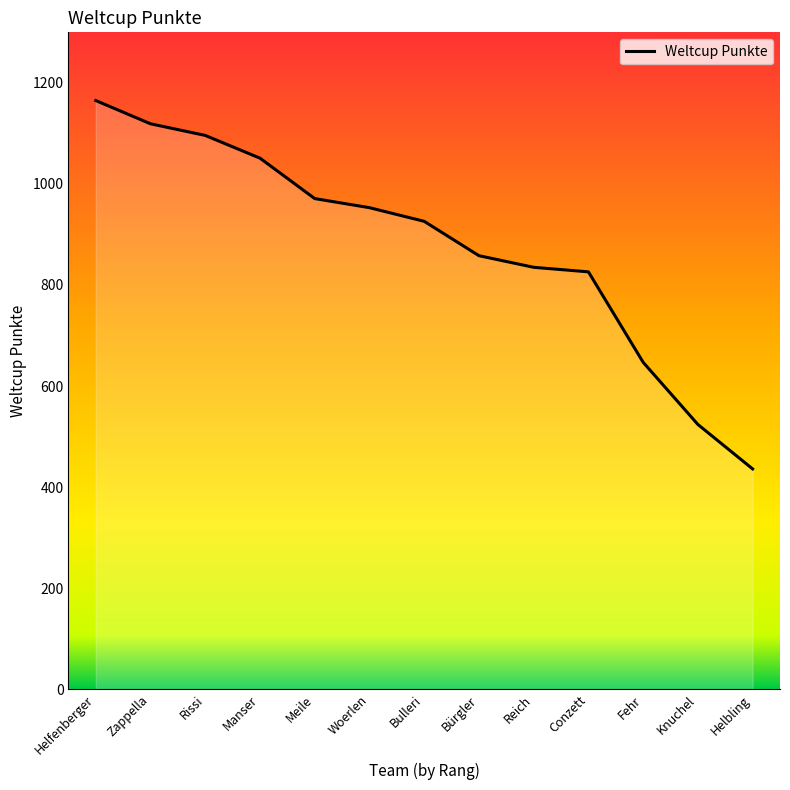

Does the chart display data point markers on the line(s)?

No